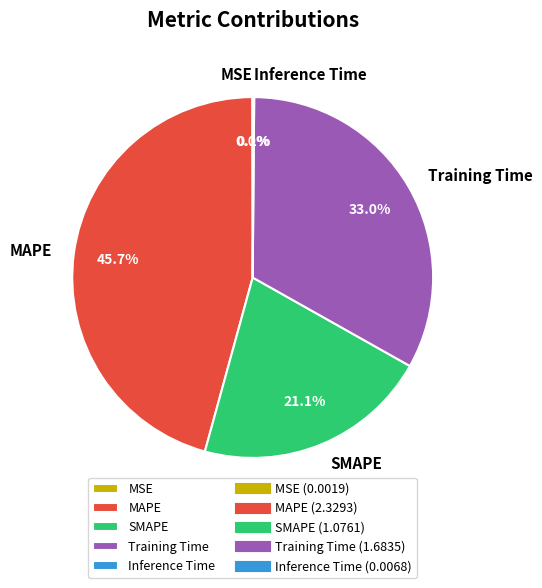

What is the largest slice in the pie chart?

MAPE